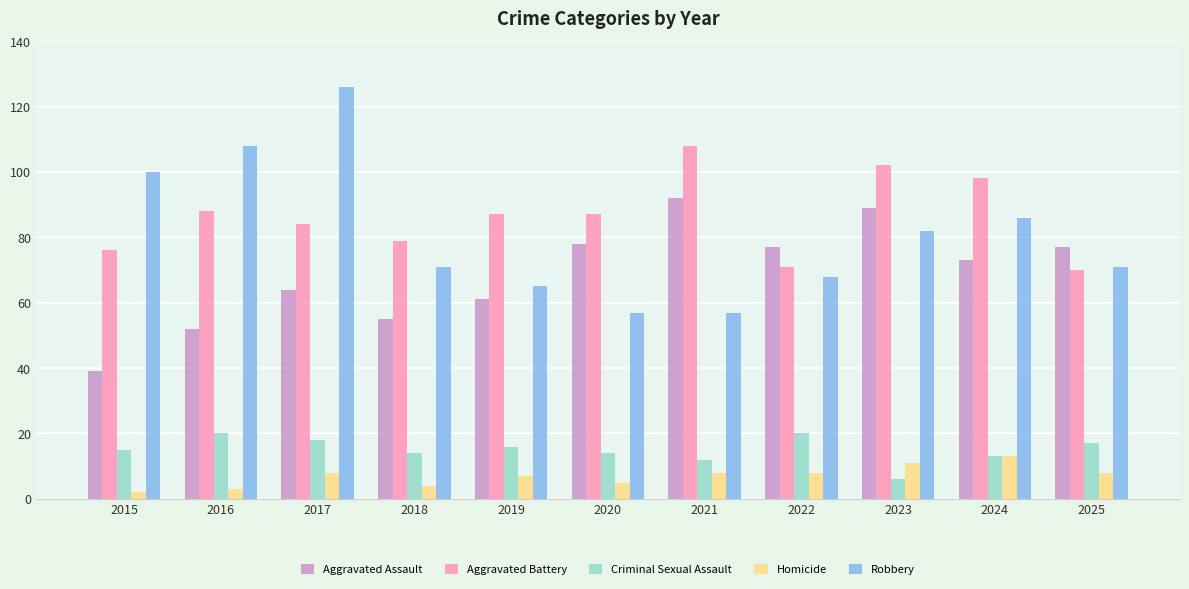

What is the difference between the second highest and minimum values in the Aggravated Assault series?

50